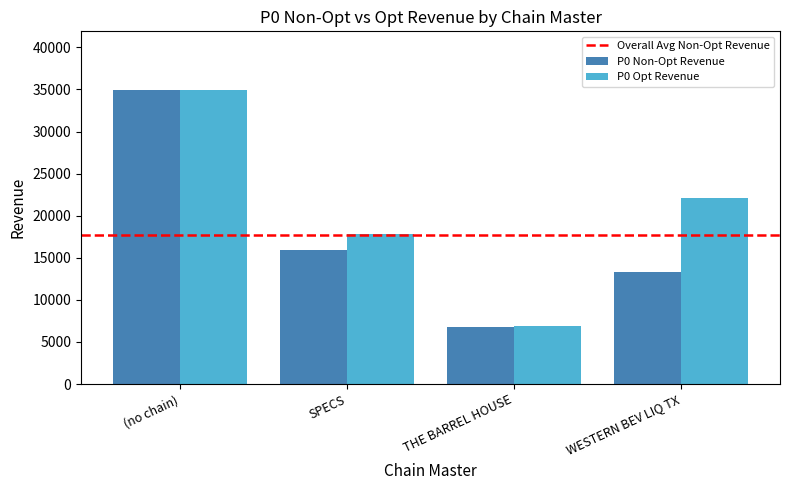

Does the chart contain stacked bars?

No